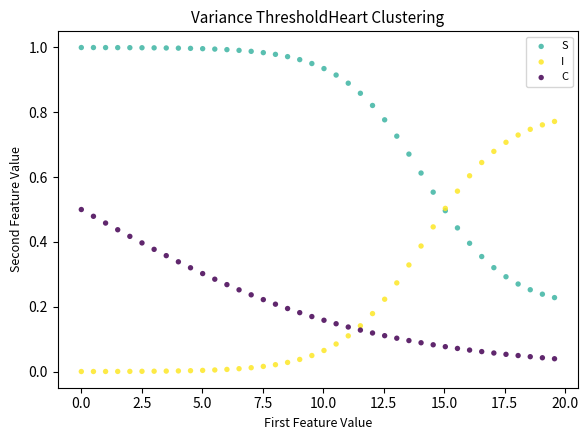

Which series reaches the maximum Y coordinate?

S